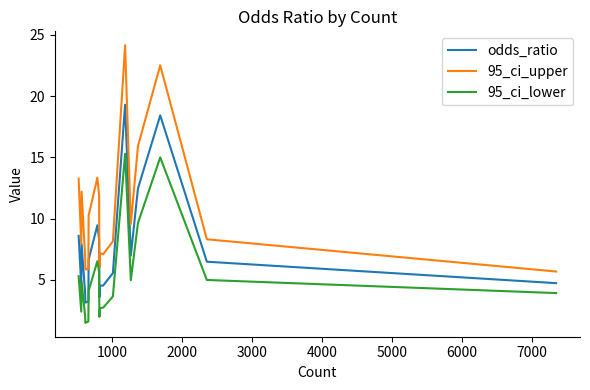

Which series has the largest range (max minus min)?

95_ci_upper